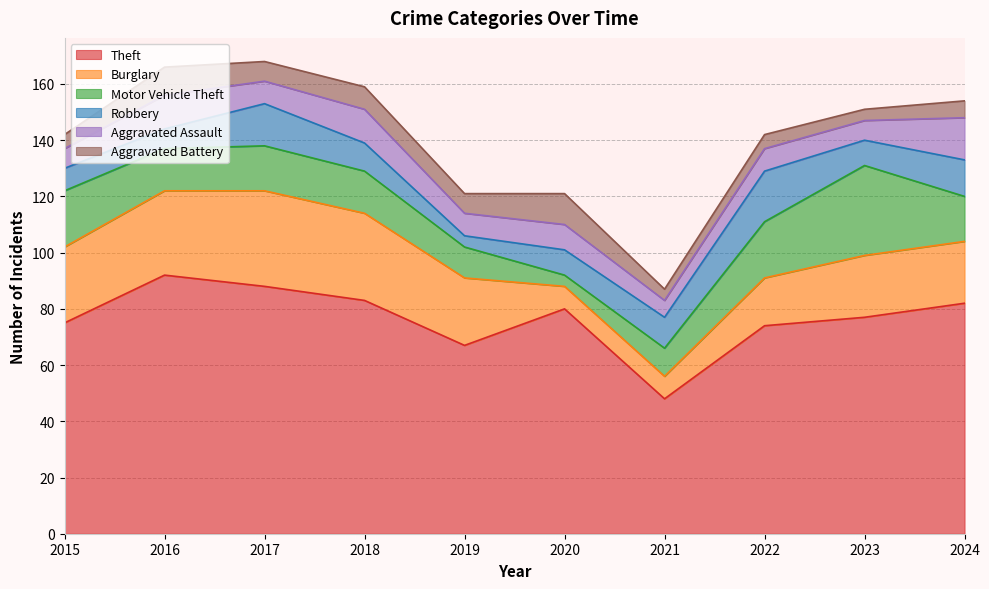

What is the value of the Aggravated Battery point at the 9th from the left?

4